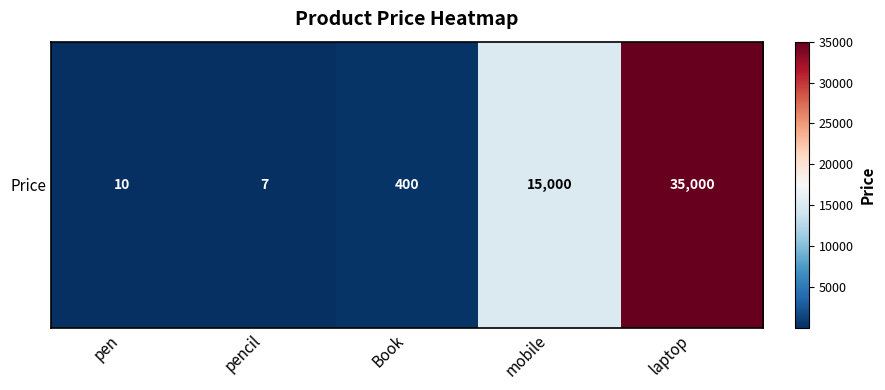

The value at Book is 400. True or false?

True